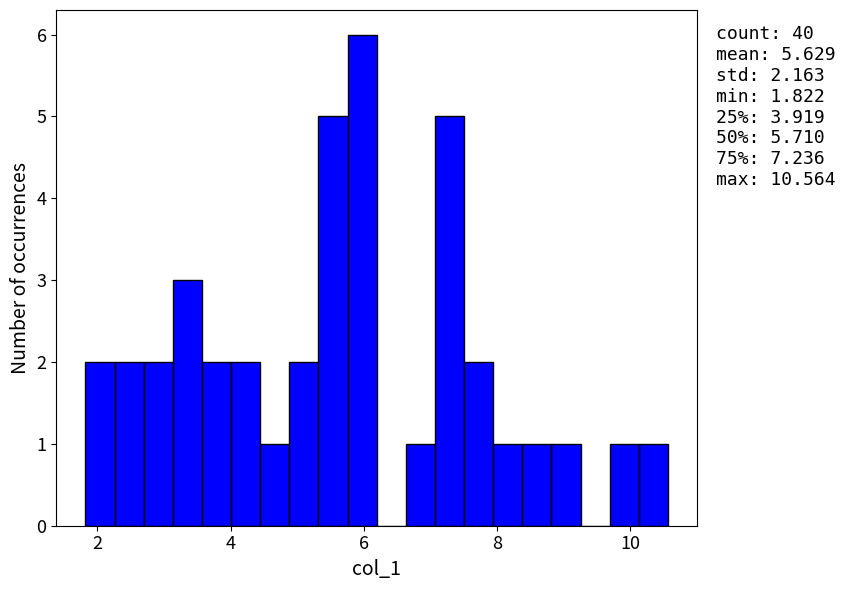

Around what value on the x-axis is the tallest bar? Give the approximate position of its centre, as read against the axis.

6.0